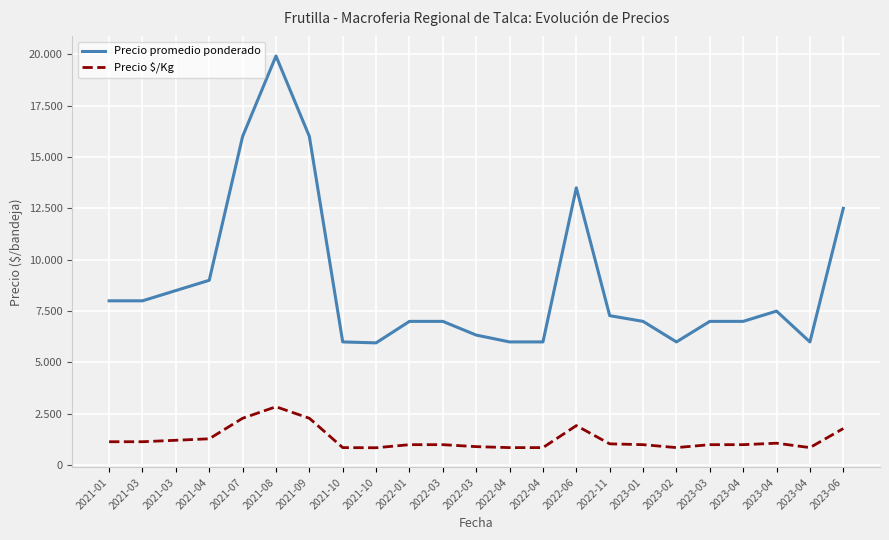

What is the label of the 11th point from the left?

2022-03